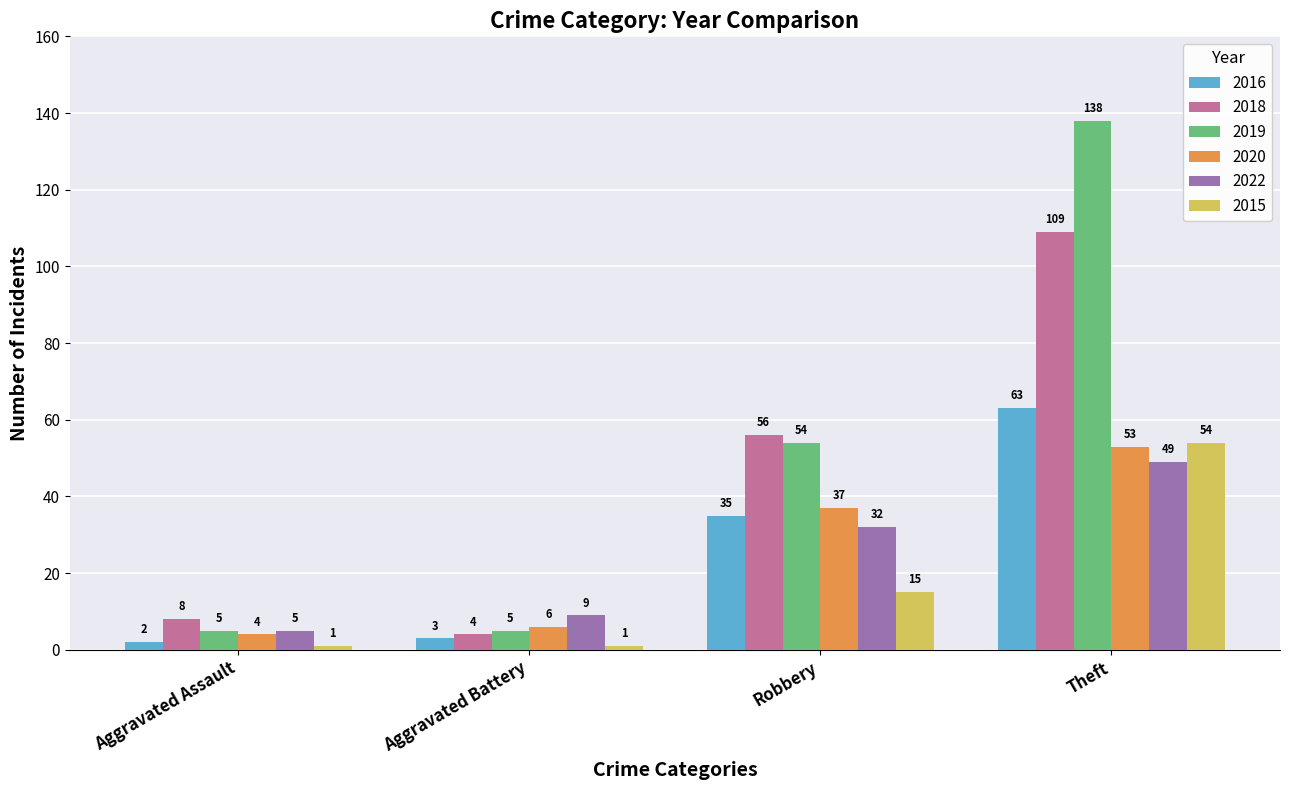

The value of 2018 at Aggravated Battery is 4. True or false?

True